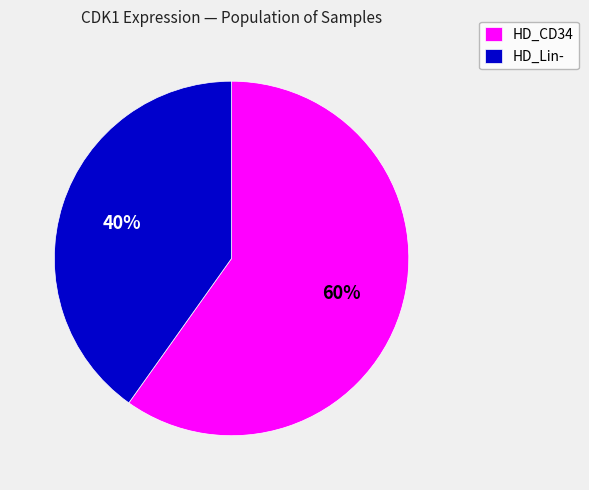

To the nearest percent, what portion does HD_Lin- represent?

40%